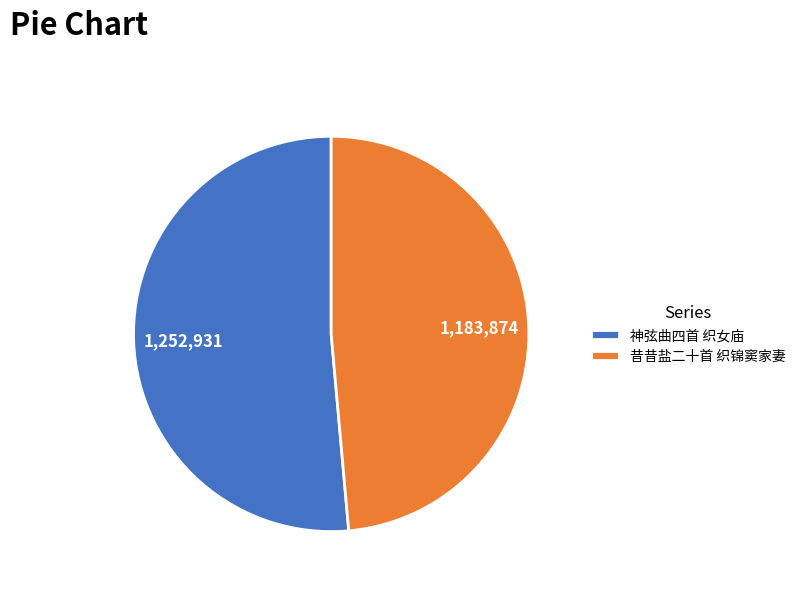

Which category has the biggest portion of the pie?

神弦曲四首 织女庙